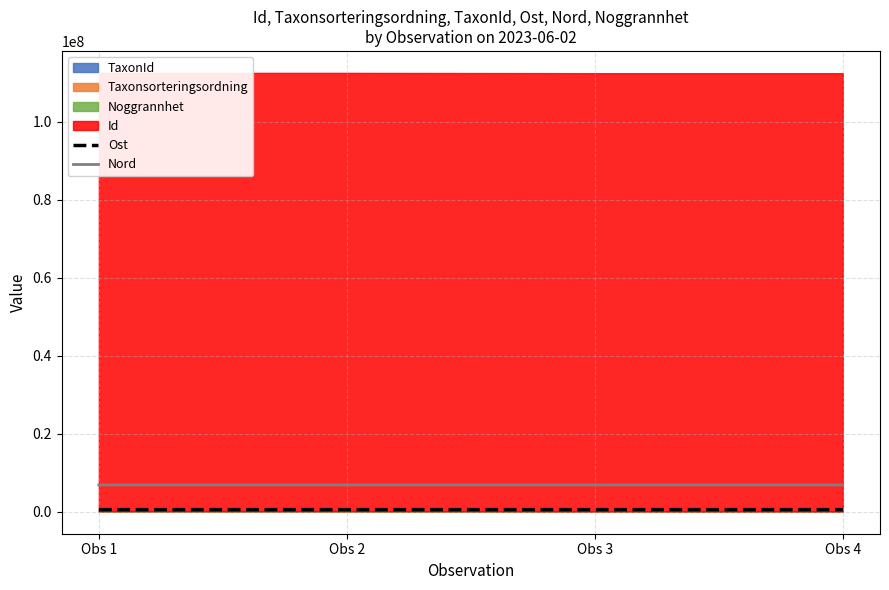

Where is the first local minimum for Ost?

Obs 3